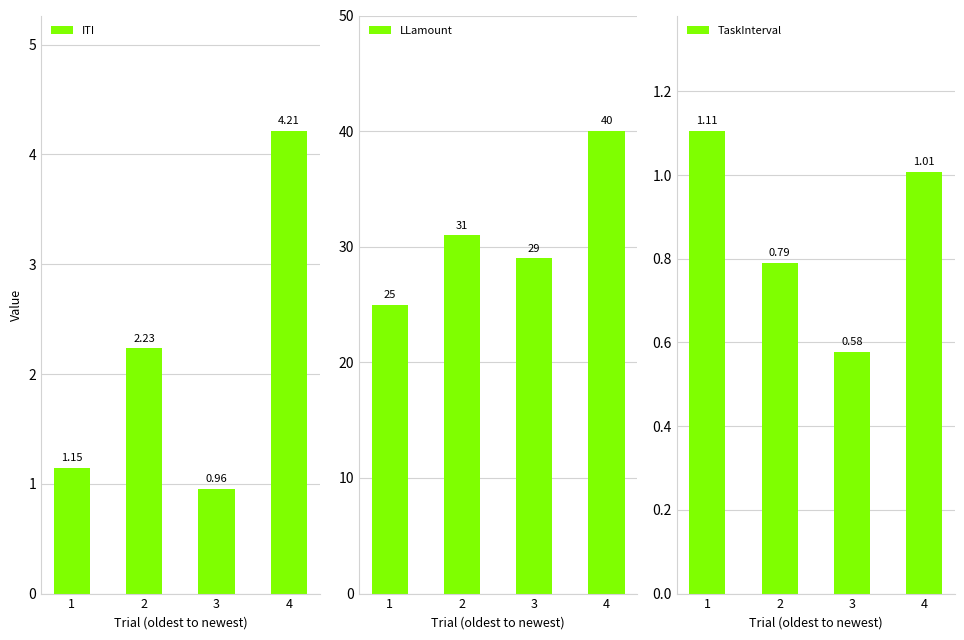

What are all the series names shown in the legend?

ITI, LLamount, TaskInterval